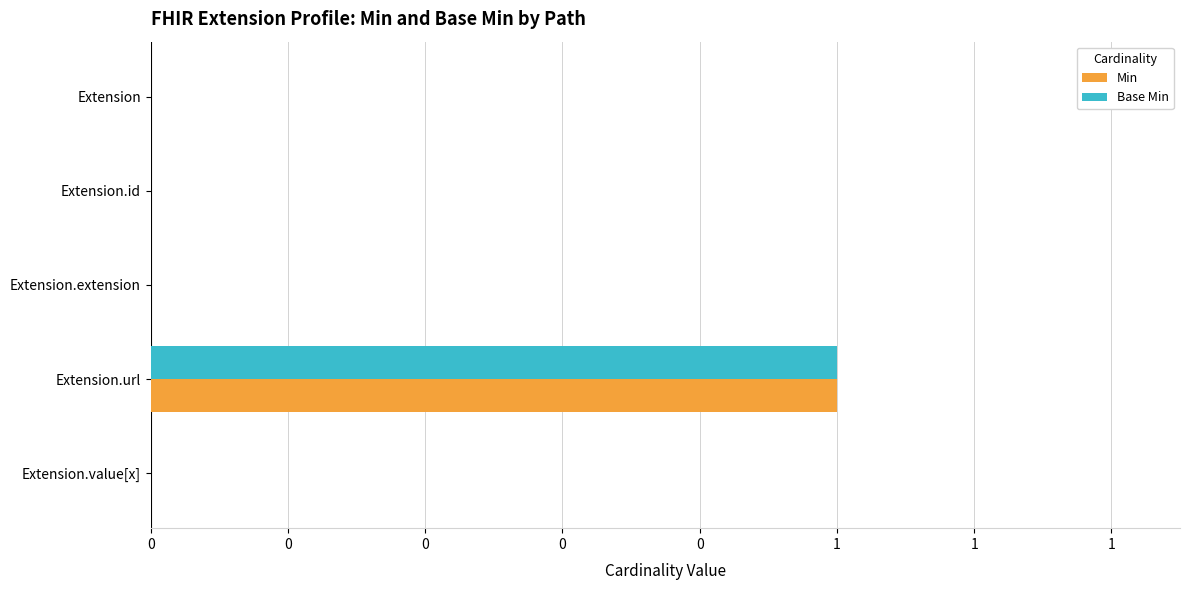

What are all the series names shown in the legend?

Min, Base Min